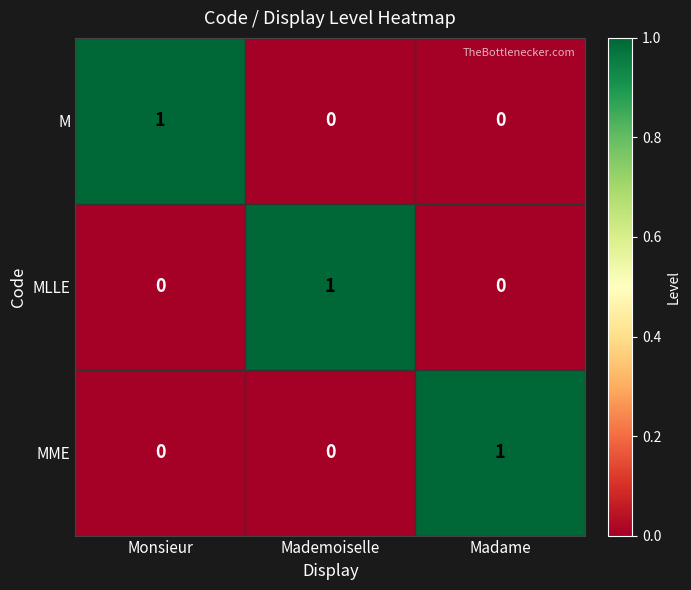

Count the number of data series in this chart.

3